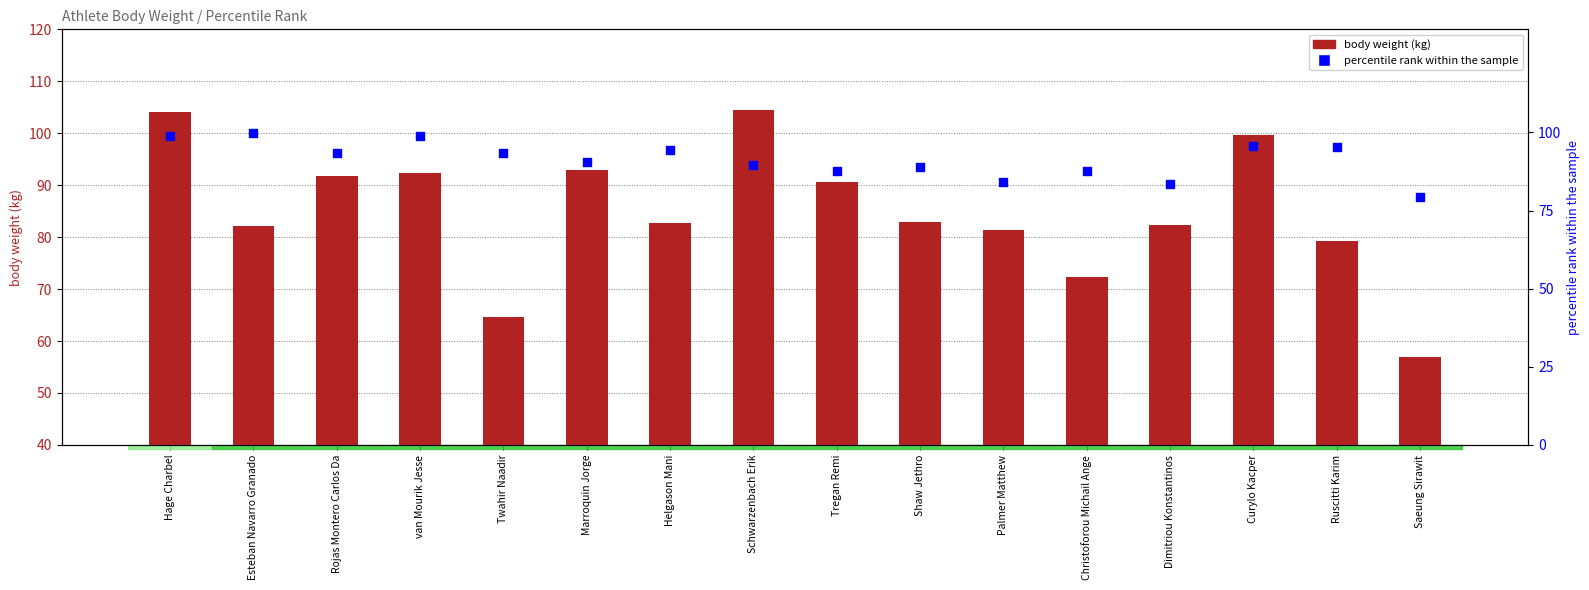

Which series has the widest spread of Y values?

body weight (kg)